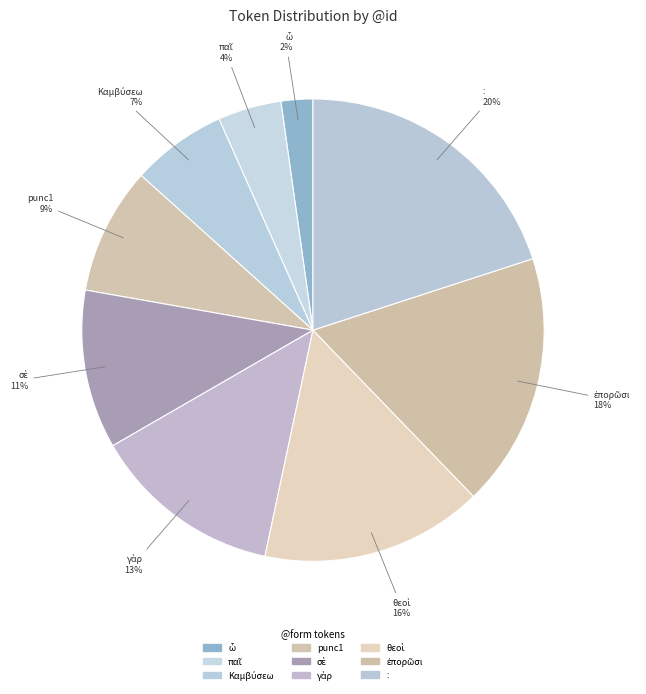

How many segments does this pie chart have?

9